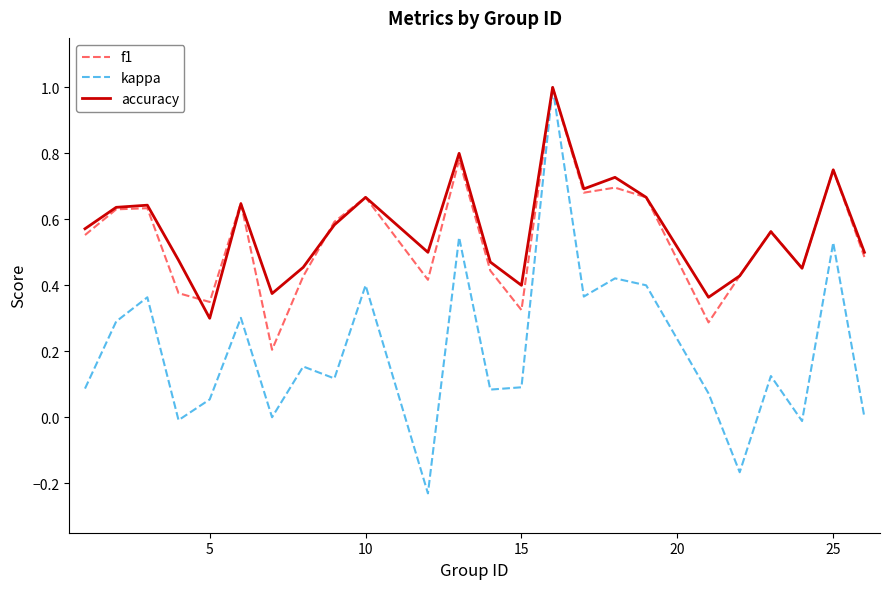

What is the highest value of the accuracy series?

1.0